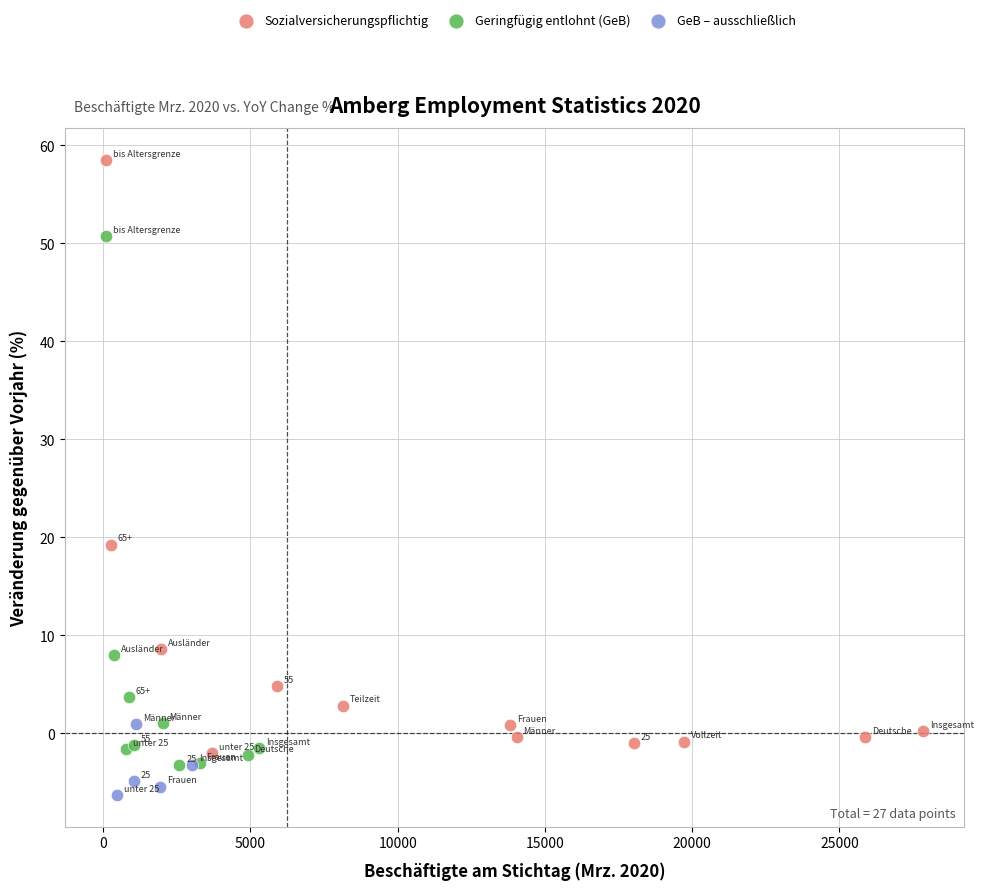

Which series has the largest Y range (max minus min)?

Sozialversicherungspflichtig